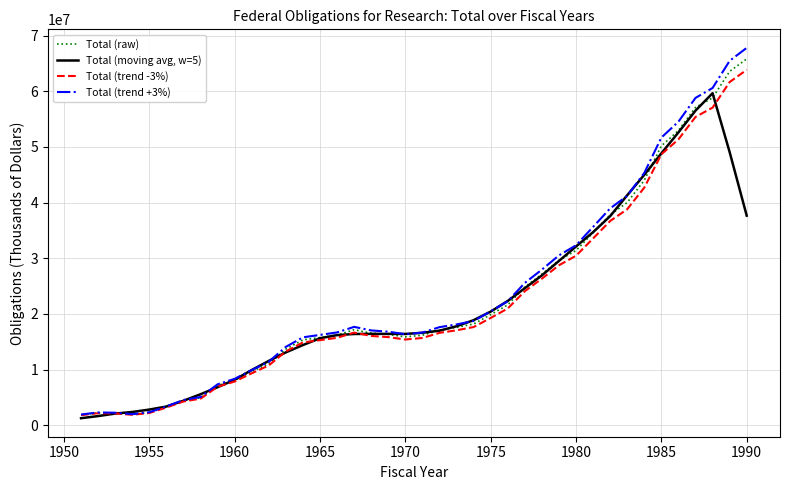

What is the maximum value for Total (moving avg, w=5)?

59656028.6